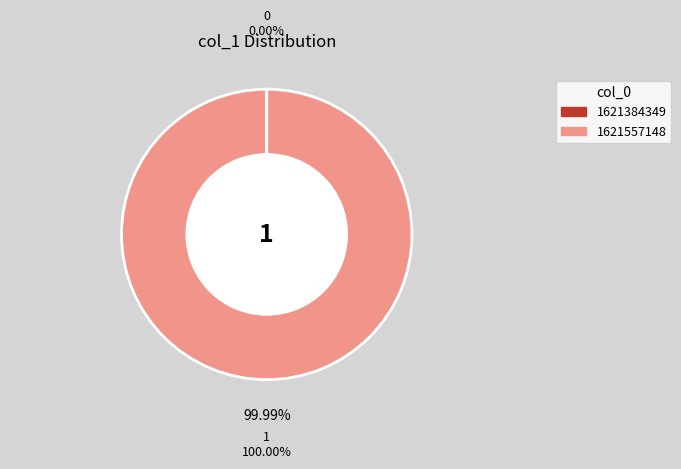

Which slice represents more than half of the pie?

1621557148